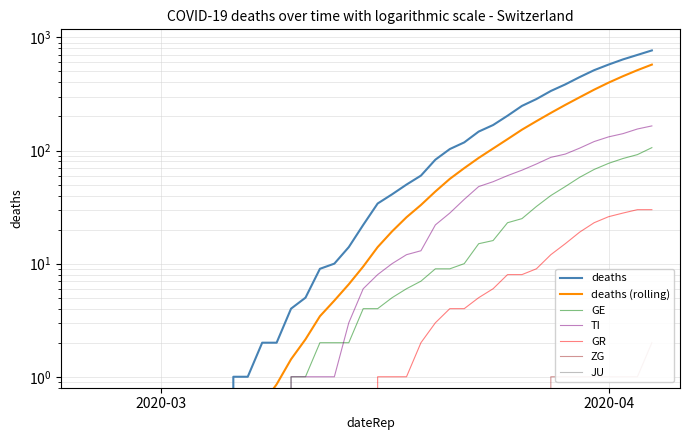

What is the greatest value displayed?

767